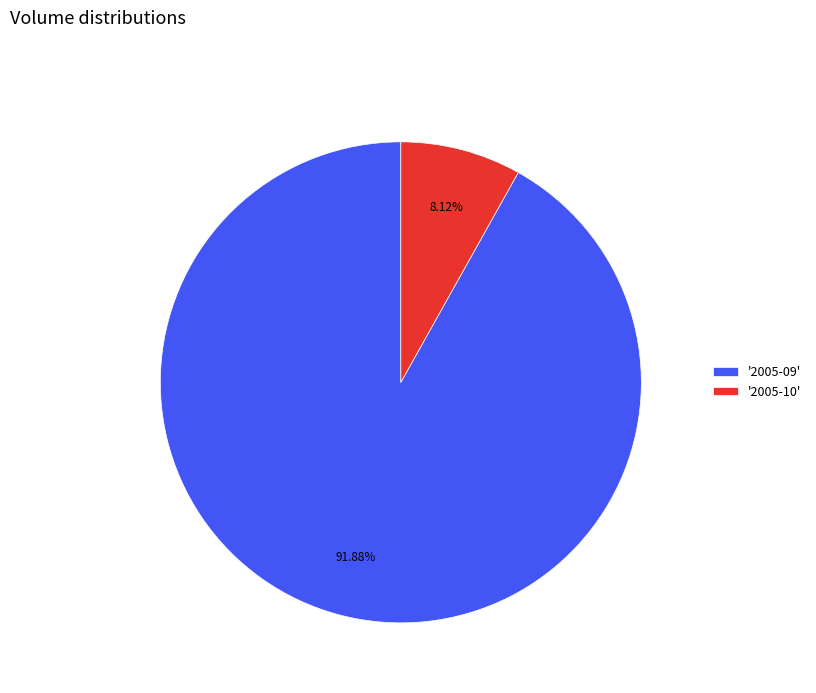

Is there any slice that represents more than half of the pie?

Yes